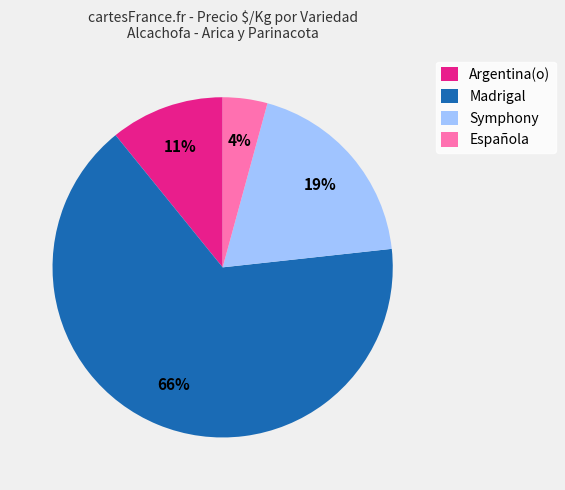

Does Symphony represent more than half of the total?

No